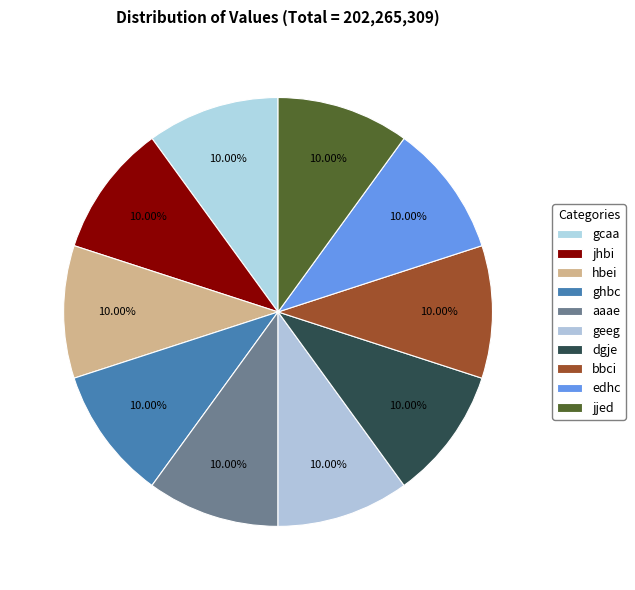

How many slices are in this pie chart?

10